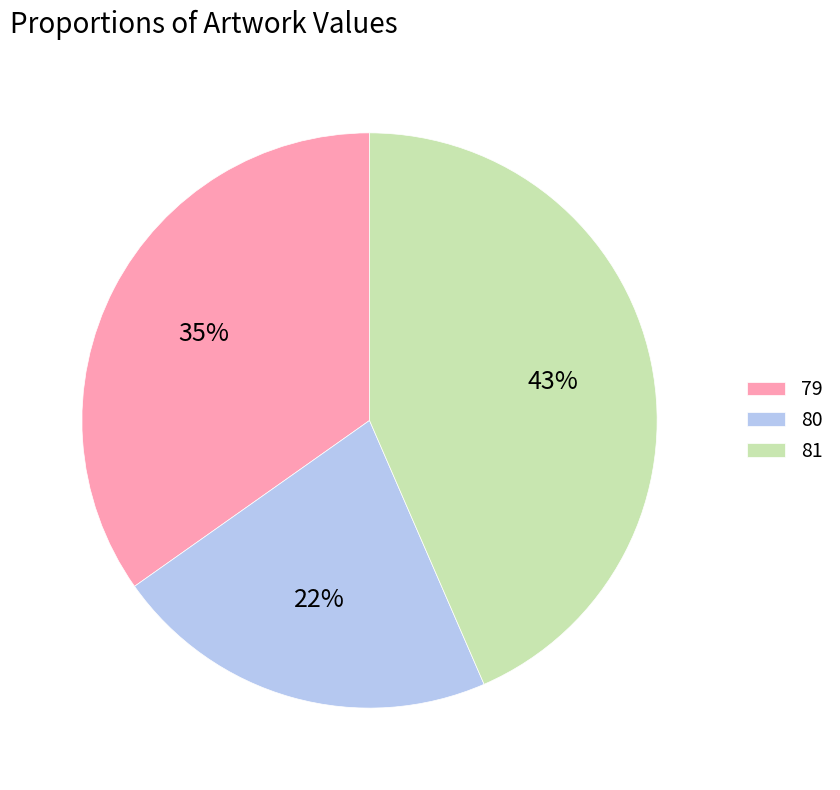

How many segments does this pie chart have?

3